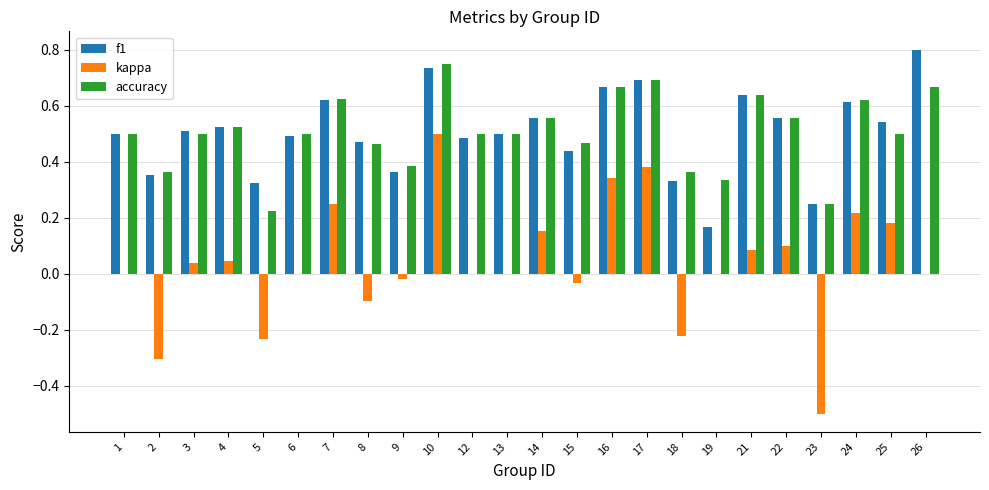

The value of f1 at 6 is 0.1. True or false?

False